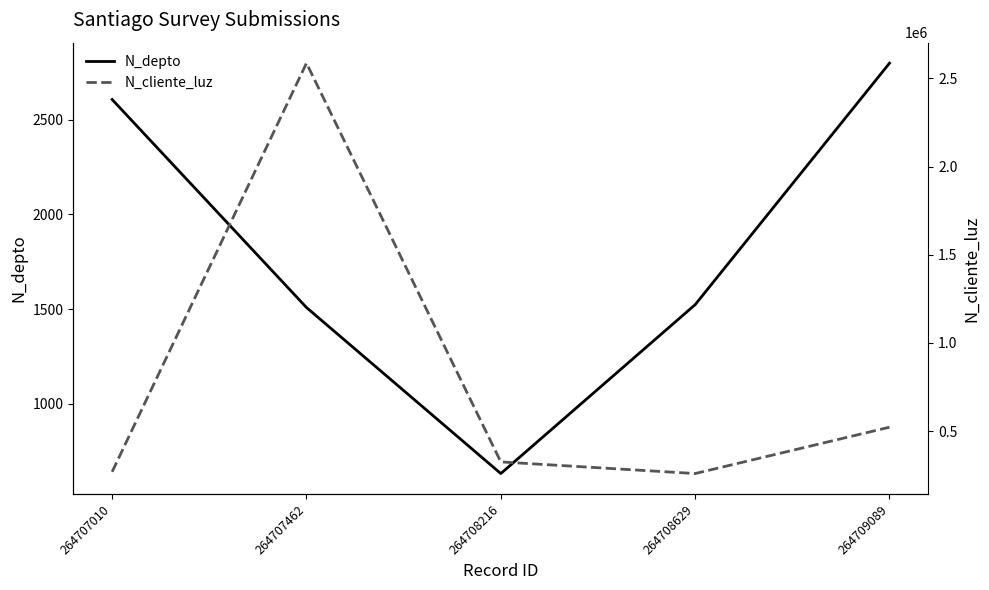

Count the number of data series in this chart.

2